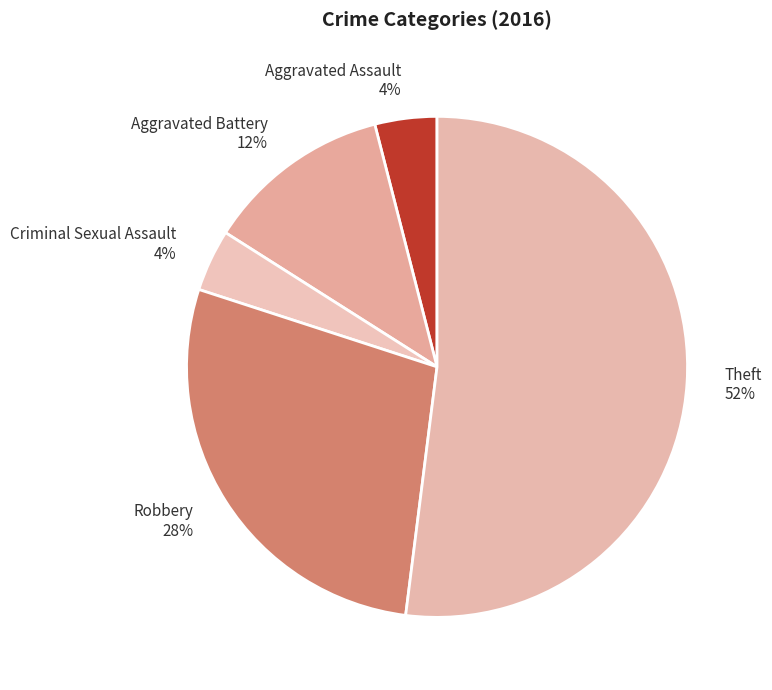

Does Aggravated Battery account for over 50% of the chart?

No